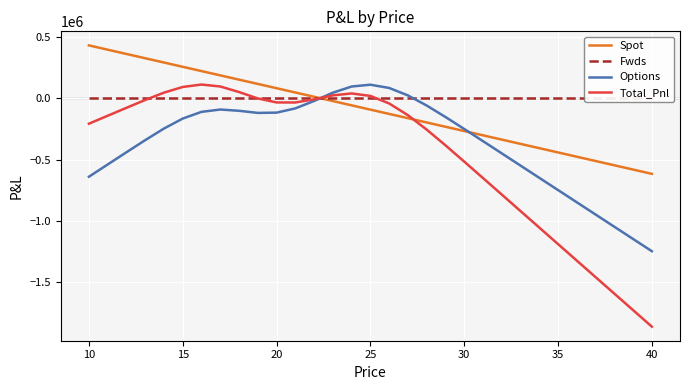

What is the minimum value for Total_Pnl?

-1865829.6